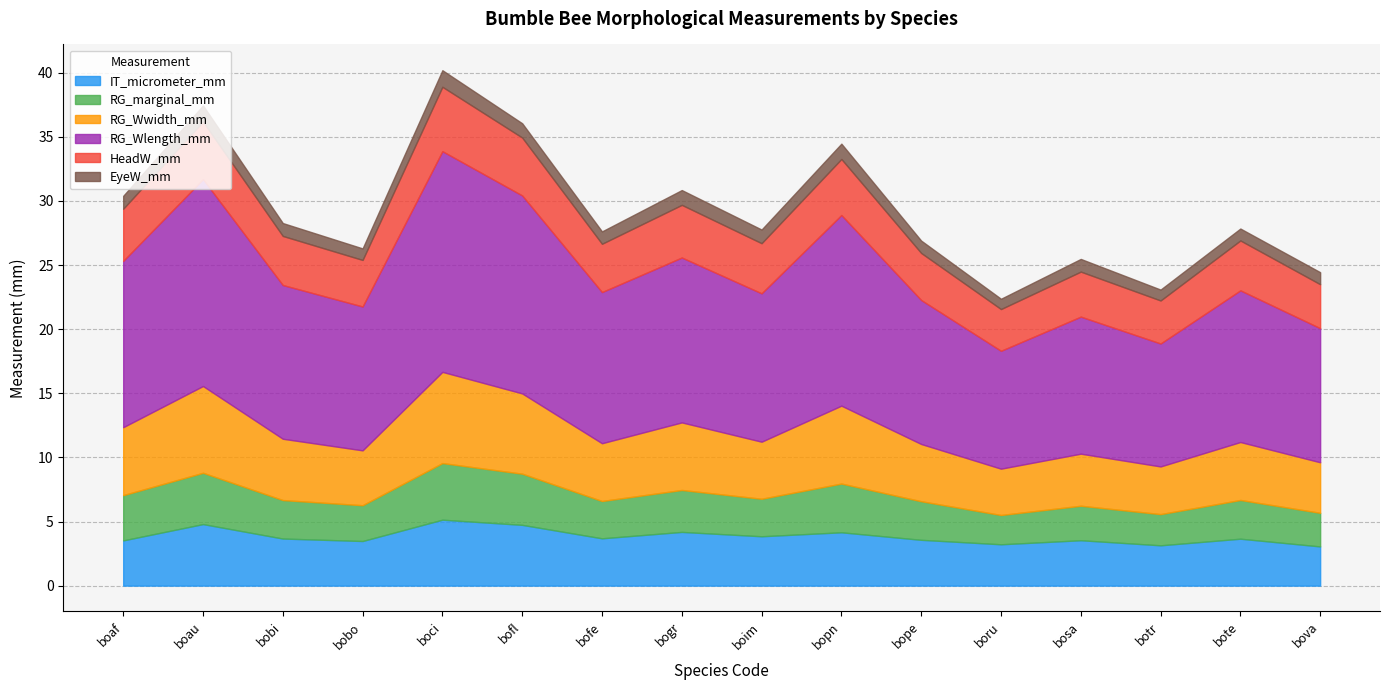

True or false: EyeW_mm has a value of 0.6 at bofe.

False